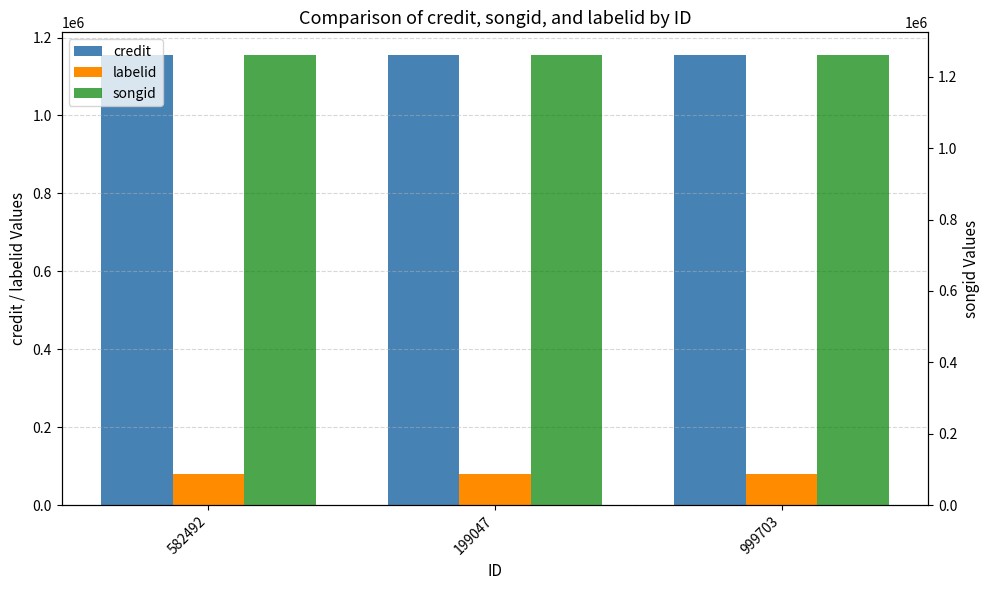

Count the number of categories in the chart.

3